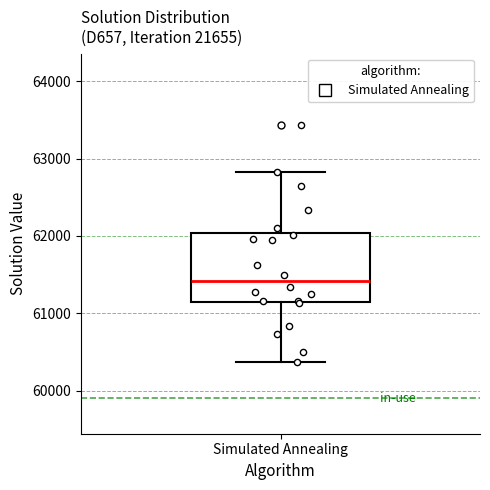

Transcribe this box plot: give where the median line is, the range the box spans, and where the two whiskers end, as read against the y-axis. The values are not printed on the chart, so give them approximately, as read against the axis.

median 61400, box 61200 to 62000, whiskers 60400 to 62800